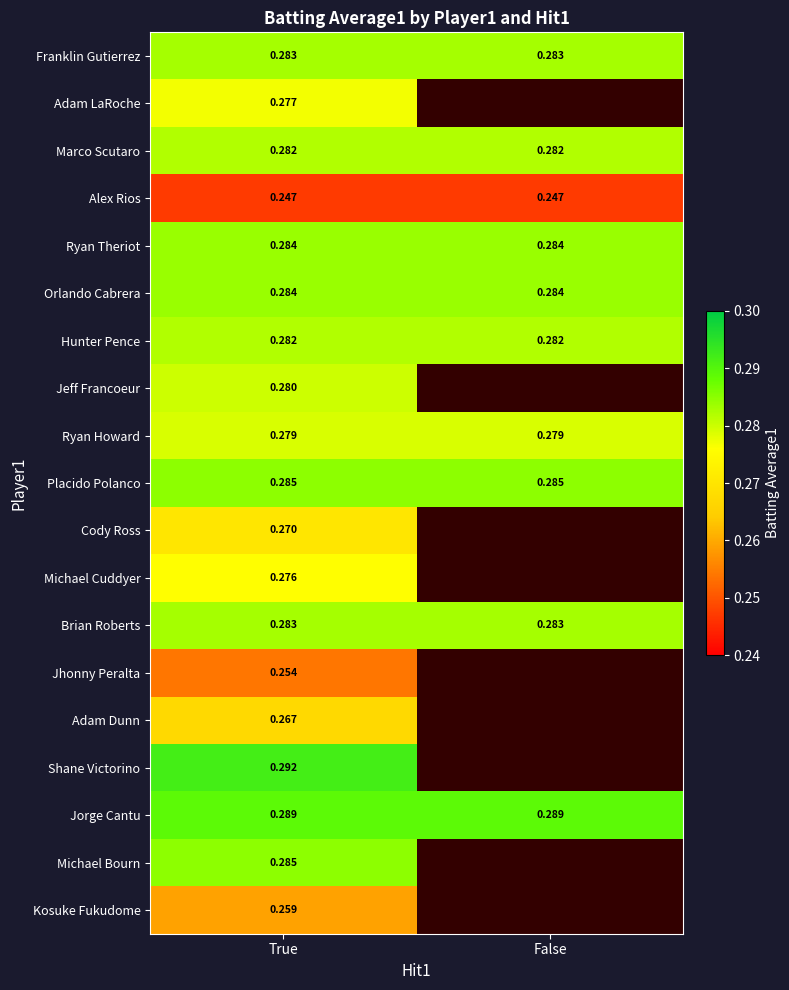

How many series are shown in this chart?

19